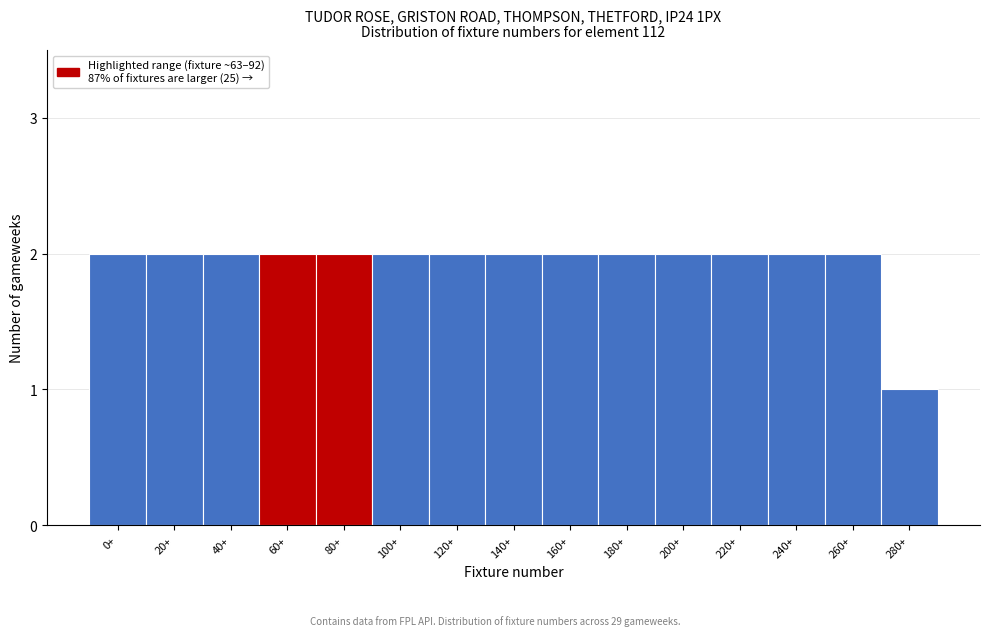

Reading right to left, extract all data points from this chart.

280+=1	260+=2	240+=2	220+=2	200+=2	180+=2	160+=2	140+=2	120+=2	100+=2	80+=2	60+=2	40+=2	20+=2	0+=2